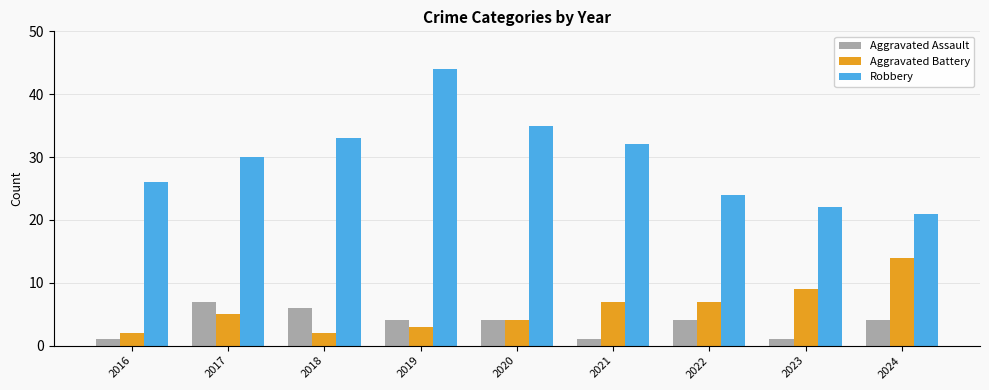

Rank the series at 2021 from highest to lowest value.

Robbery, Aggravated Battery, Aggravated Assault